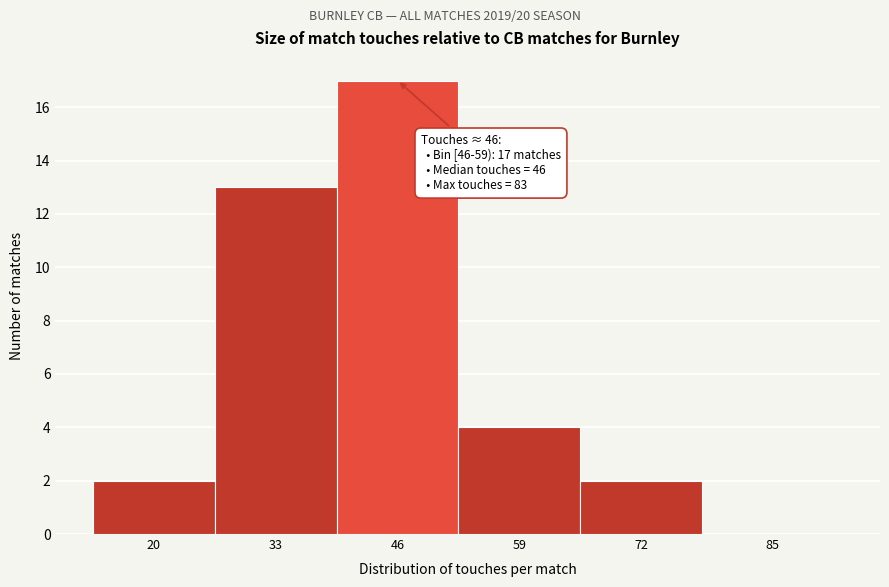

Reading left to right, transcribe all the data shown in this chart.

20=2	33=13	46=17	59=4	72=2	85=0